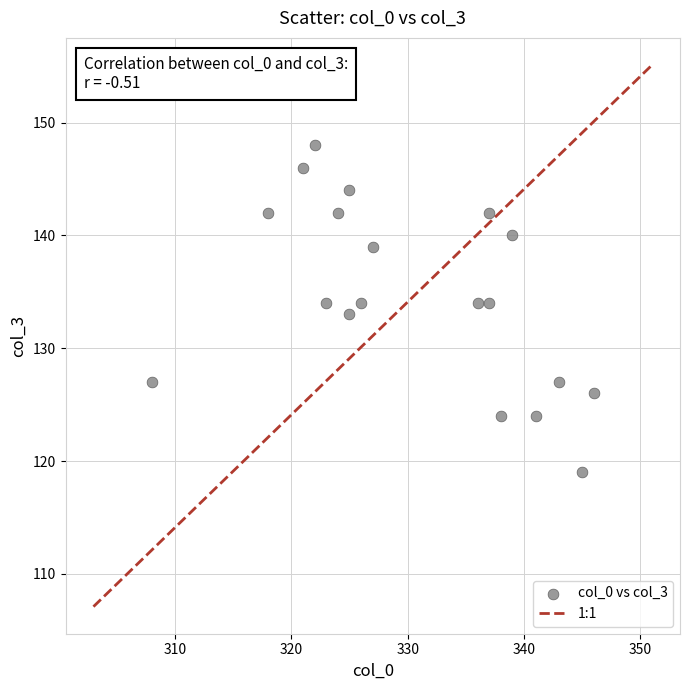

What is the range of X values (max minus min)?

38